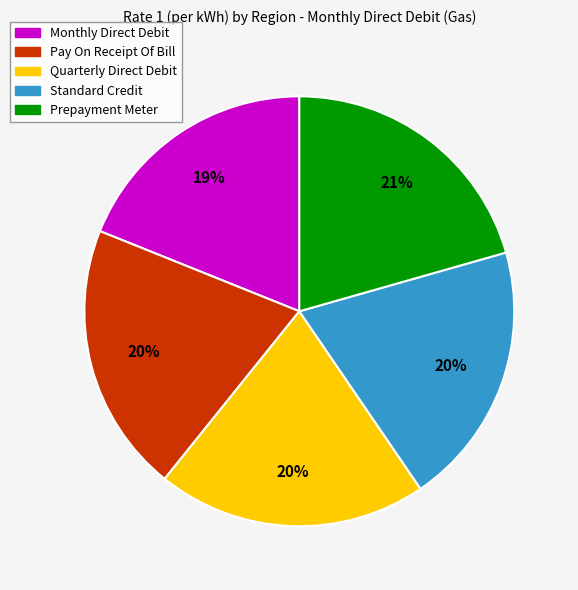

To the nearest percent, what is the average slice percentage?

20%